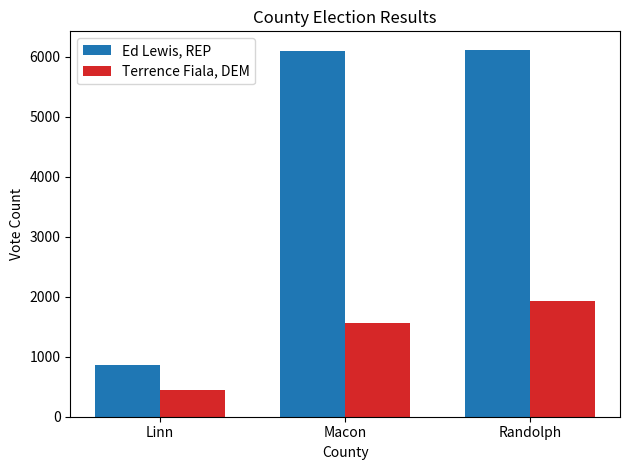

List the series in order of their peak value, lowest first.

Terrence Fiala, DEM, Ed Lewis, REP